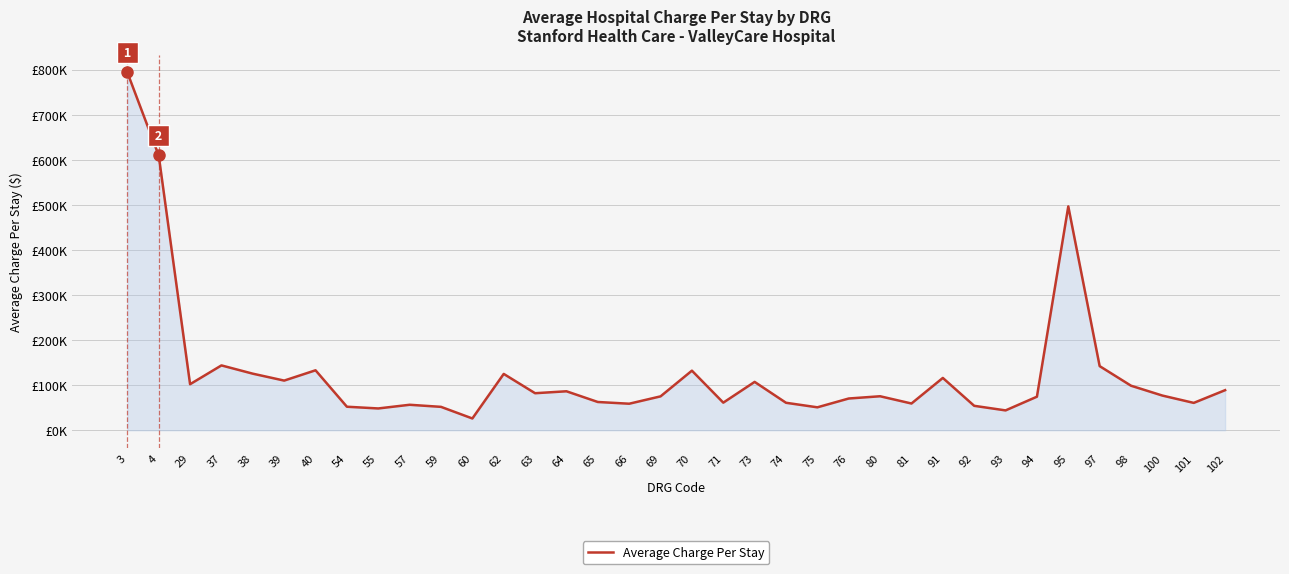

True or false: there are more than 0 points higher than both neighbors.

True